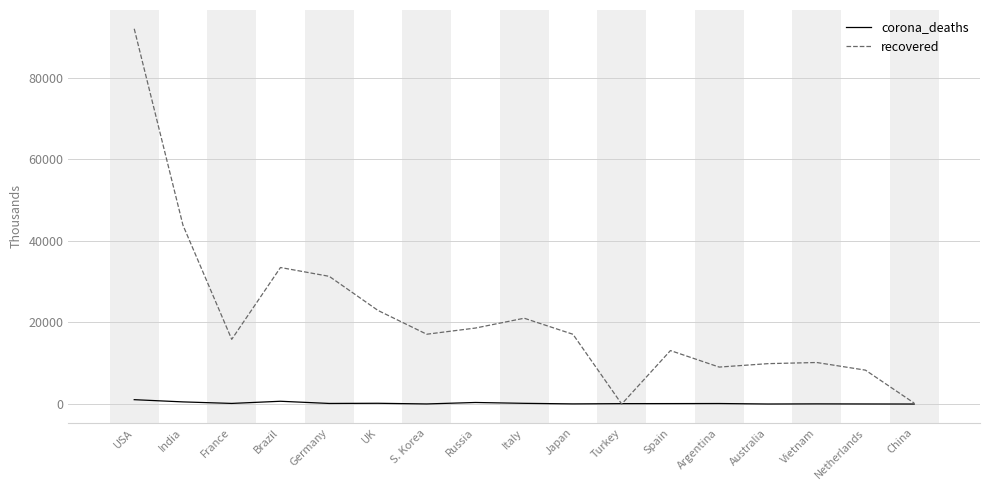

At which label is recovered closest to 46011?

India